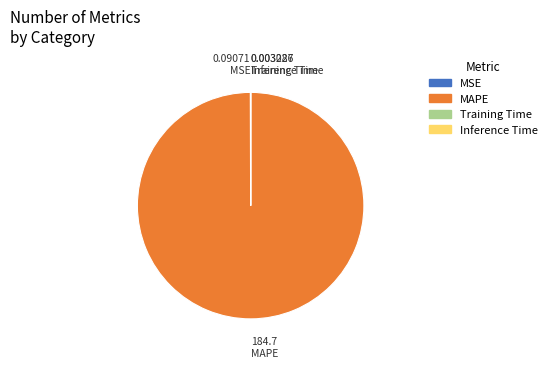

What is the majority slice?

MAPE